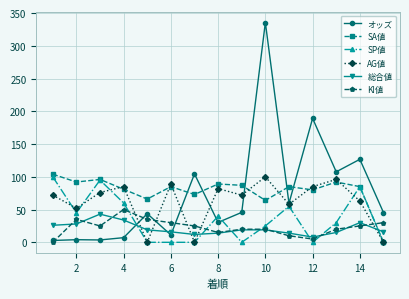

Which series has the largest range (max minus min)?

オッズ